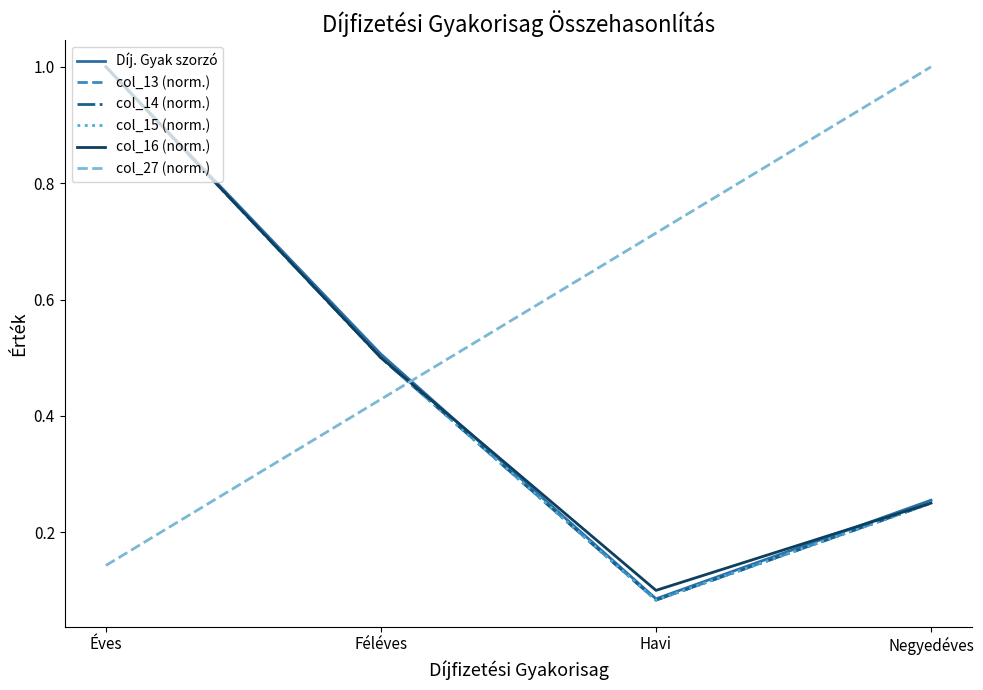

At which category is the sum across all series the highest?

Éves